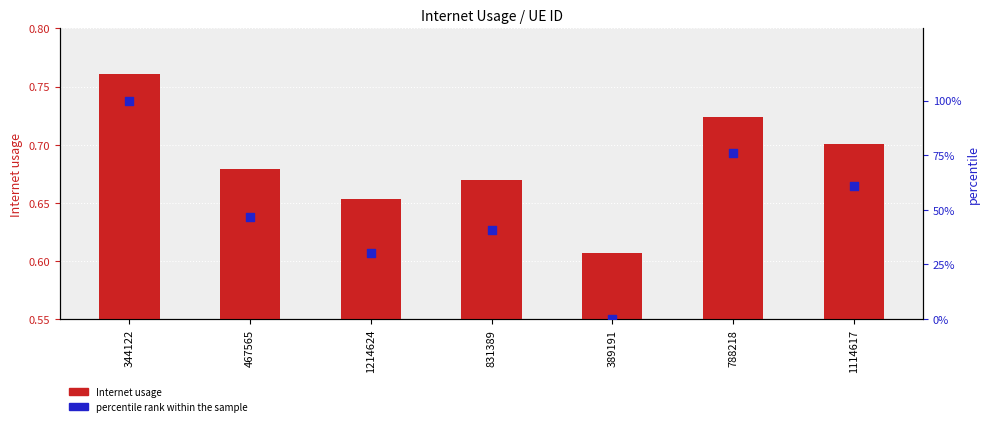

Is the value of percentile rank within the sample at 344122 greater than the value of Internet usage at 1214624?

Yes